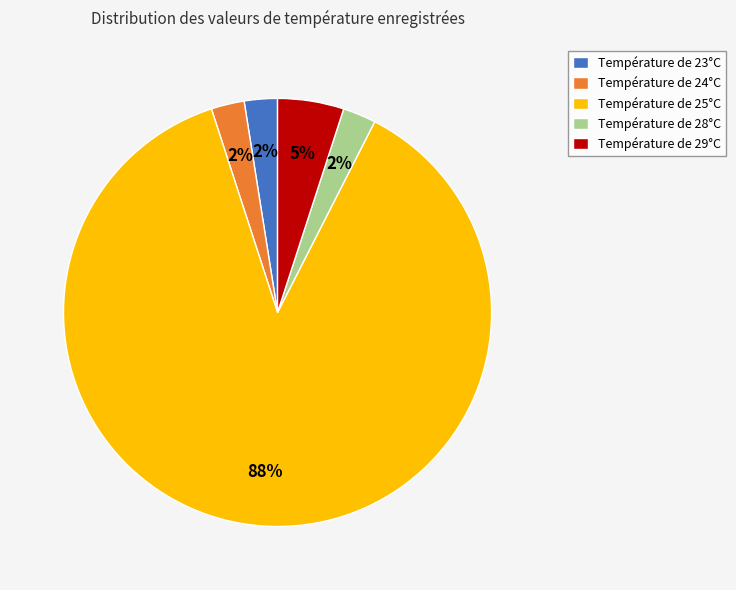

What is the largest slice in the pie chart?

Température de 25°C